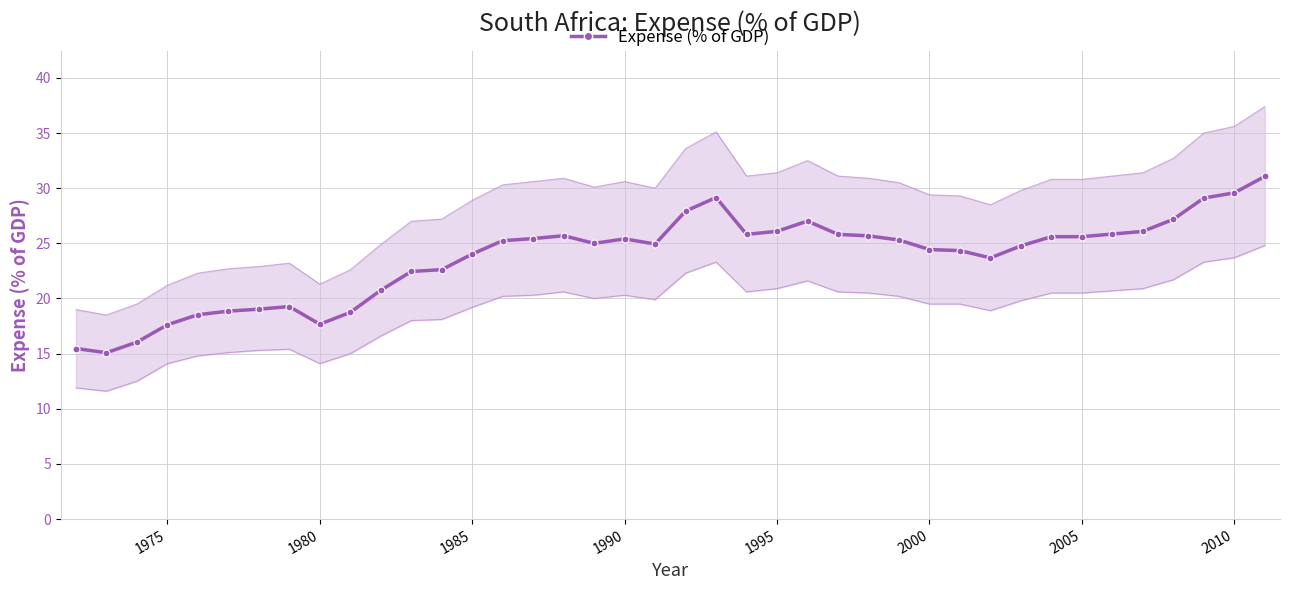

Count the number of categories in the chart.

40